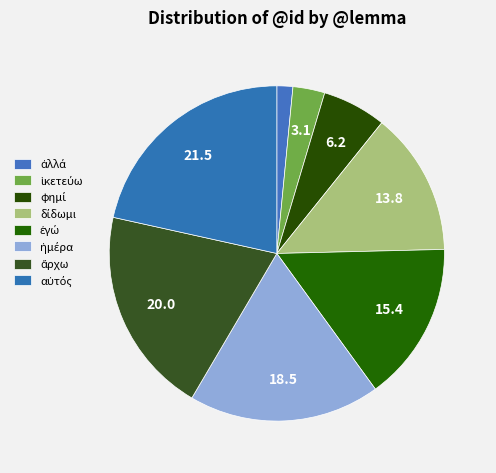

Do ἄρχω and ἀλλά together represent more than half of the pie?

No